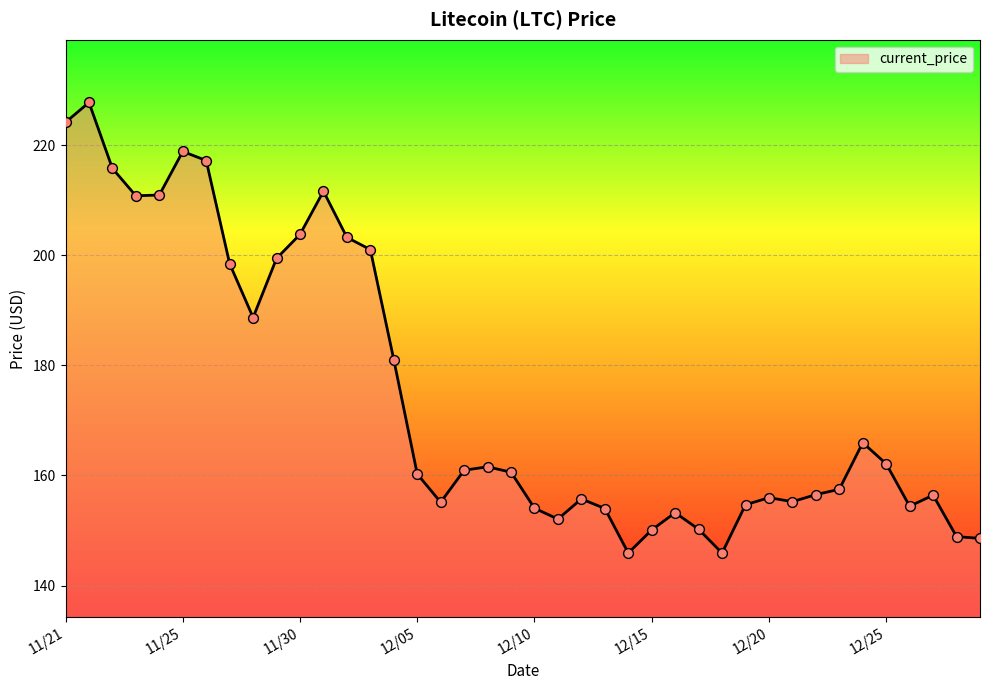

What is the greatest value displayed?

227.7